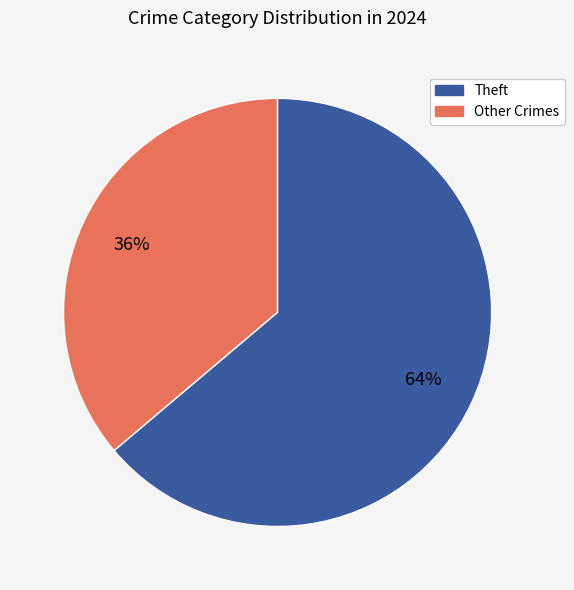

To the nearest percent, what is the average slice percentage?

50%